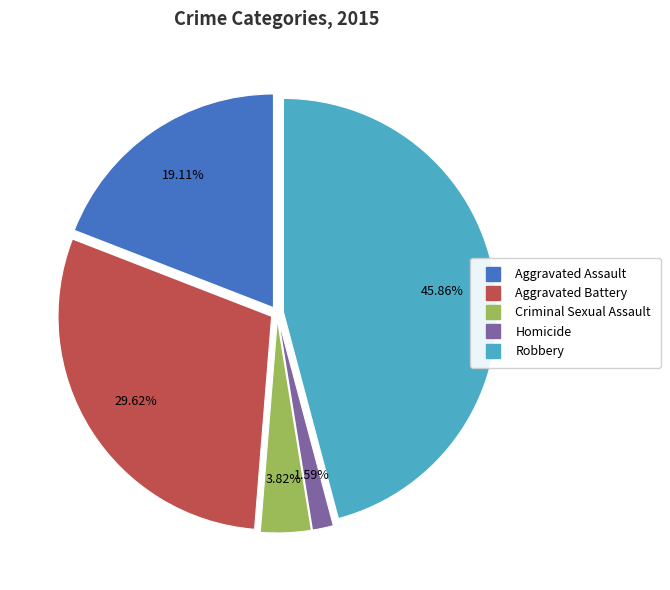

Is it true that Aggravated Battery is 30% of the pie?

True